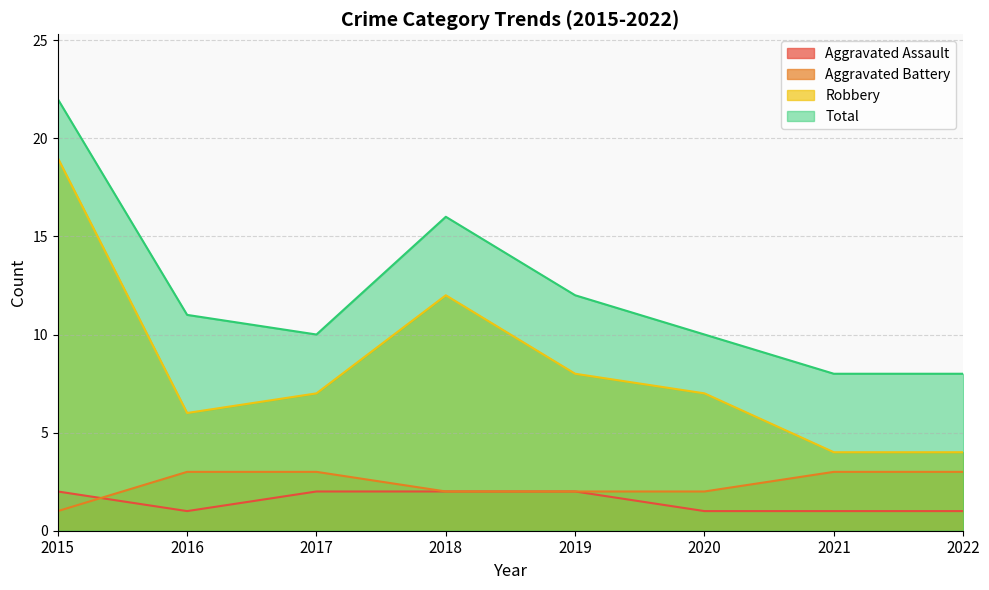

Reading right to left, list all the values displayed in this chart.

Aggravated Assault: 1	1	1	2	2	2	1	2
Aggravated Battery: 3	3	2	2	2	3	3	1
Robbery: 4	4	7	8	12	7	6	19
Total: 8	8	10	12	16	10	11	22